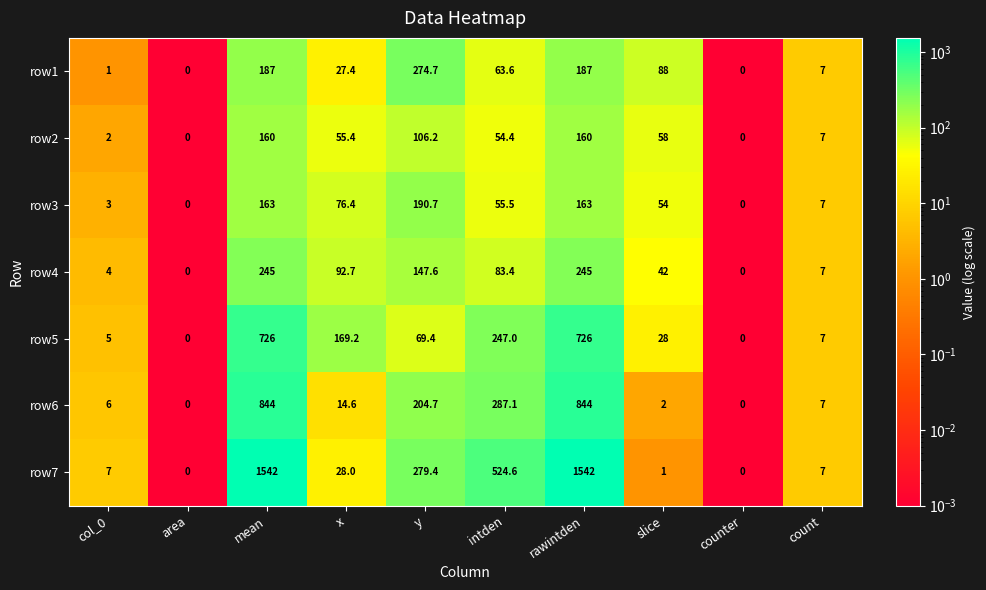

Which series has the largest range (max minus min)?

row7